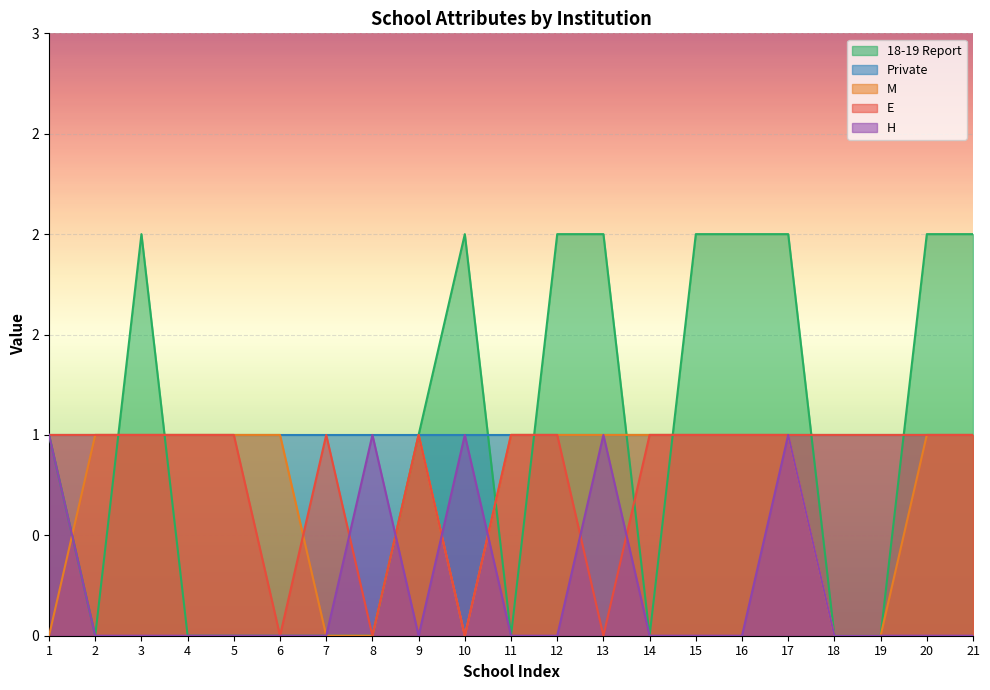

Does the chart display data point markers on the line(s)?

No